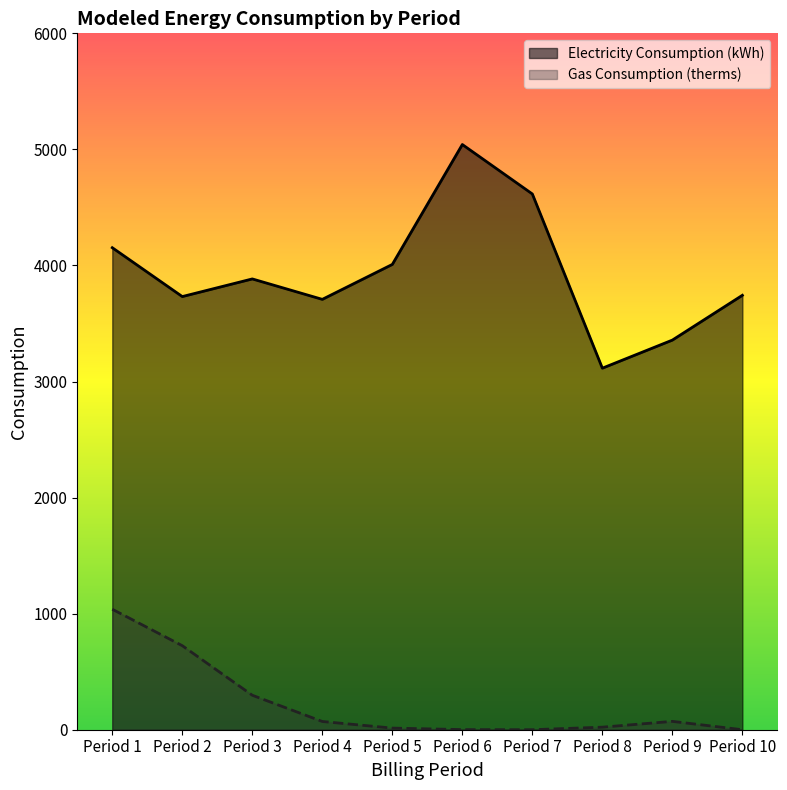

What is the value of the Electricity Consumption (kWh) point at the 5th from the left?

4009